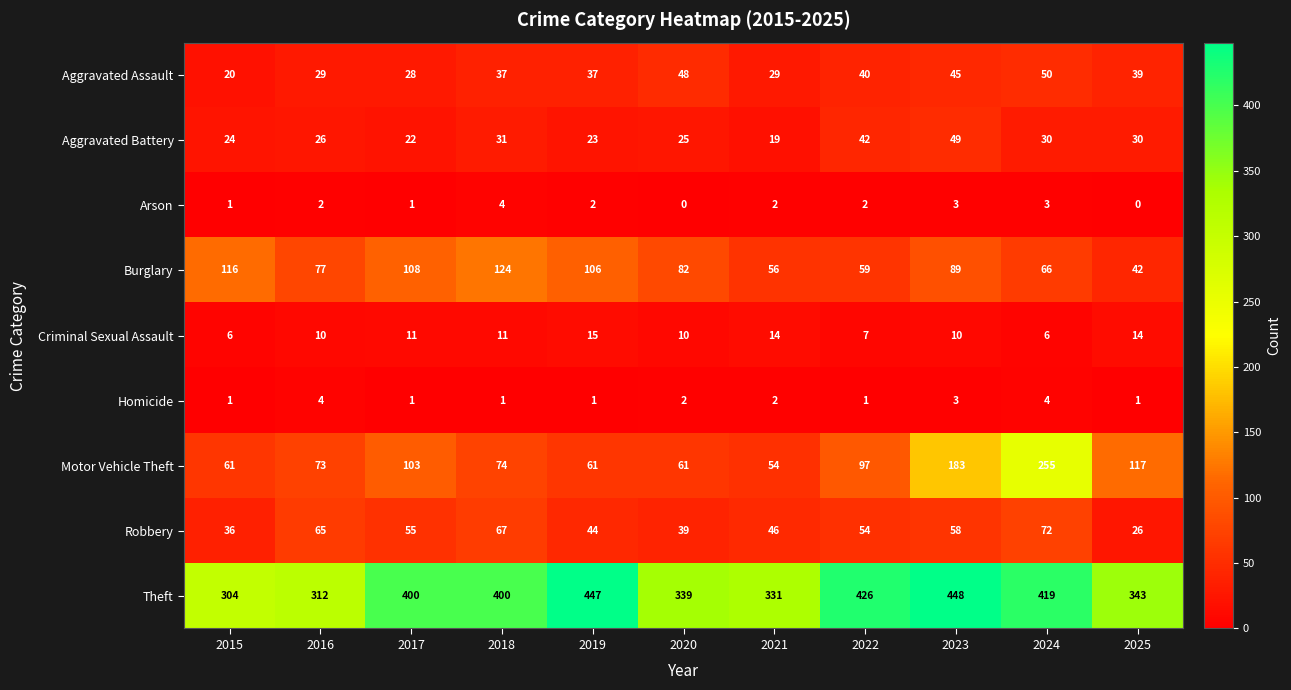

At which category is the sum across all series the highest?

2024